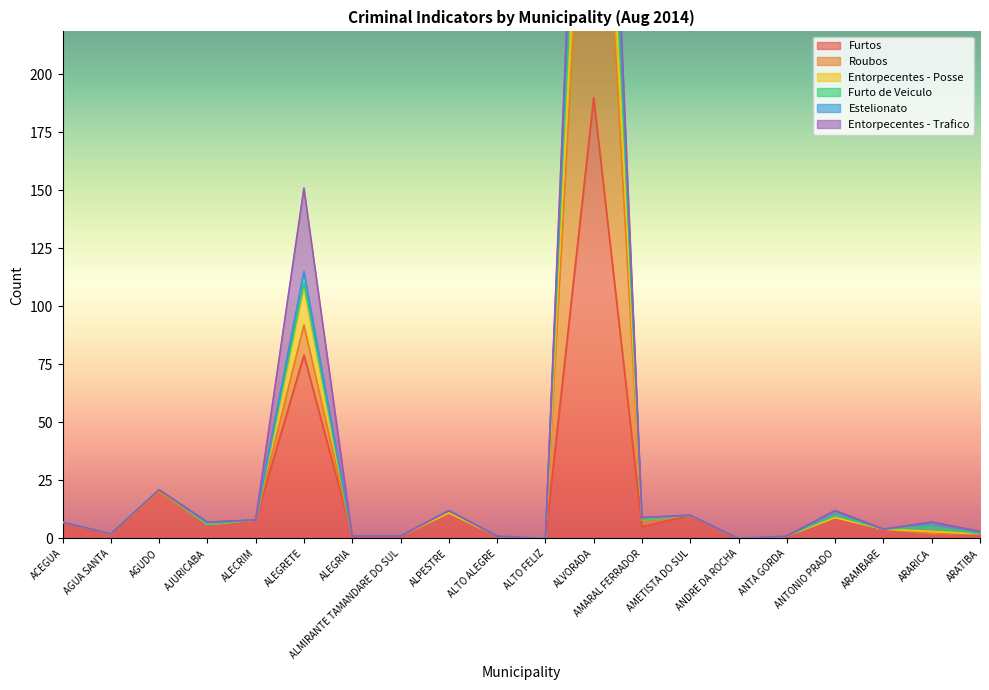

Which has a higher value, AJURICABA or ANTONIO PRADO?

ANTONIO PRADO